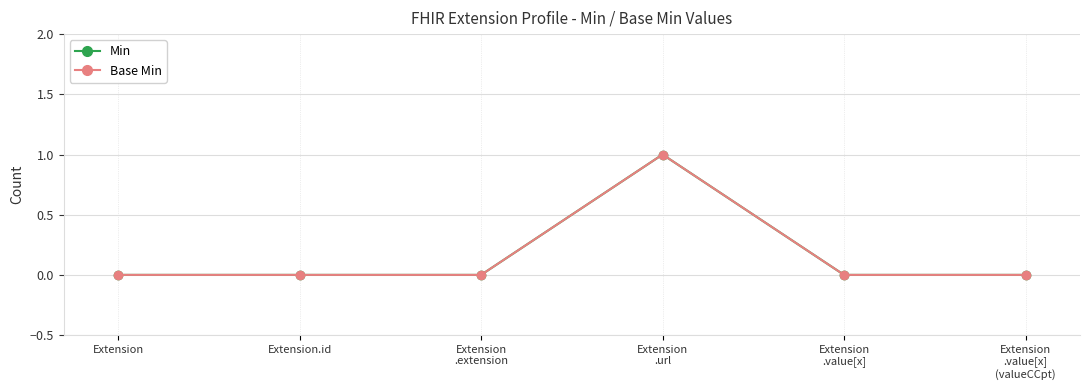

Does the chart display data point markers on the line(s)?

Yes